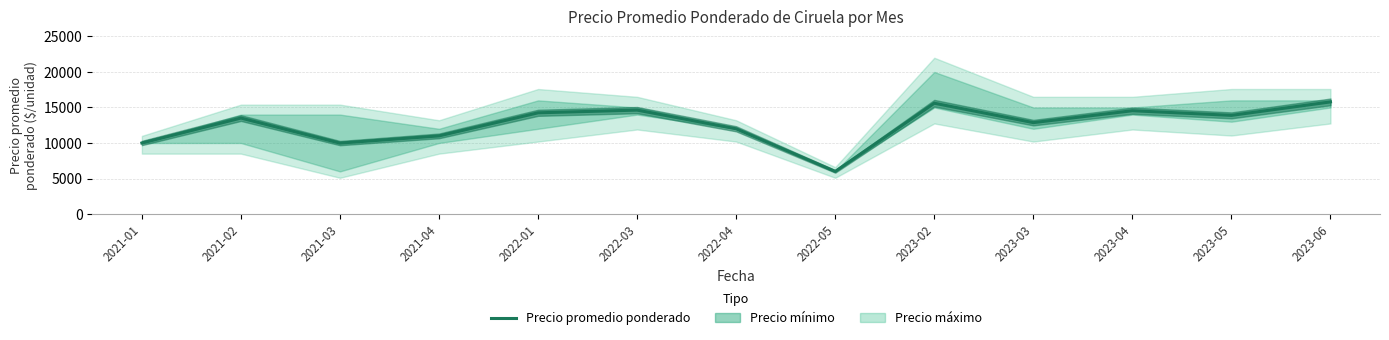

What is the change in value from 2021-01 to 2022-03?

+4630